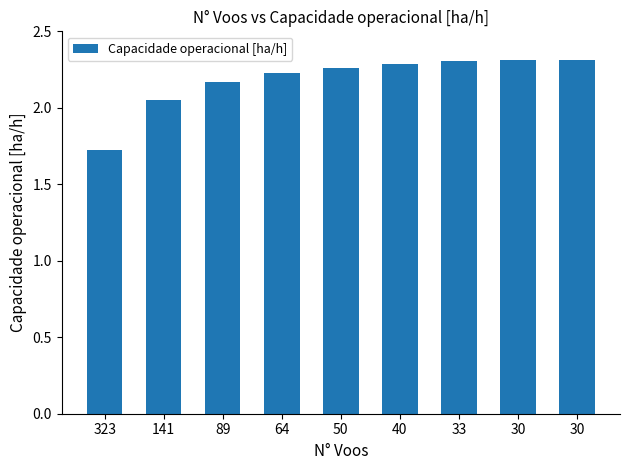

How many bars are there in total?

9